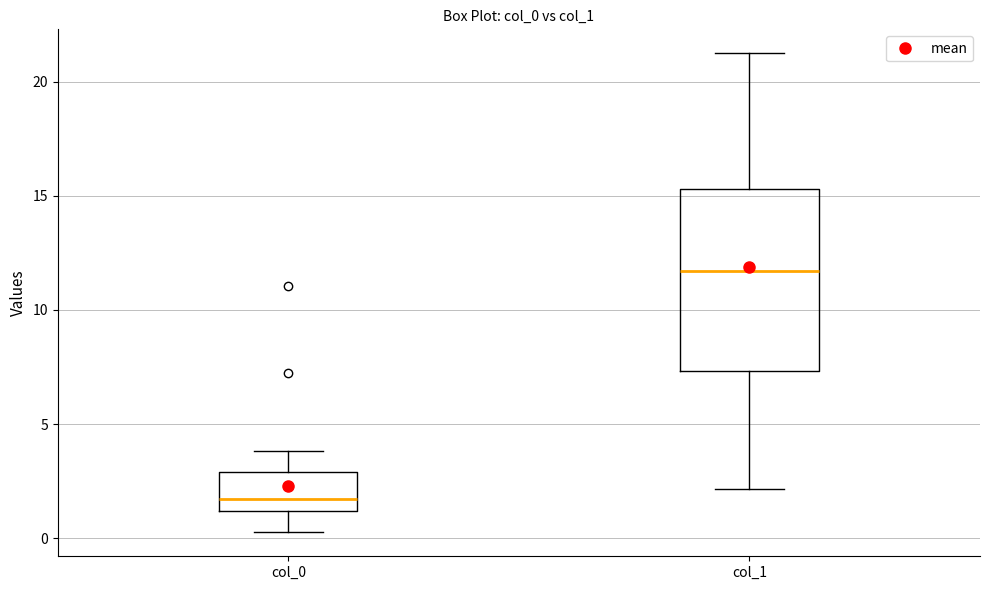

Comparing the boxes themselves (not the whiskers), which one is the tallest?

col_1